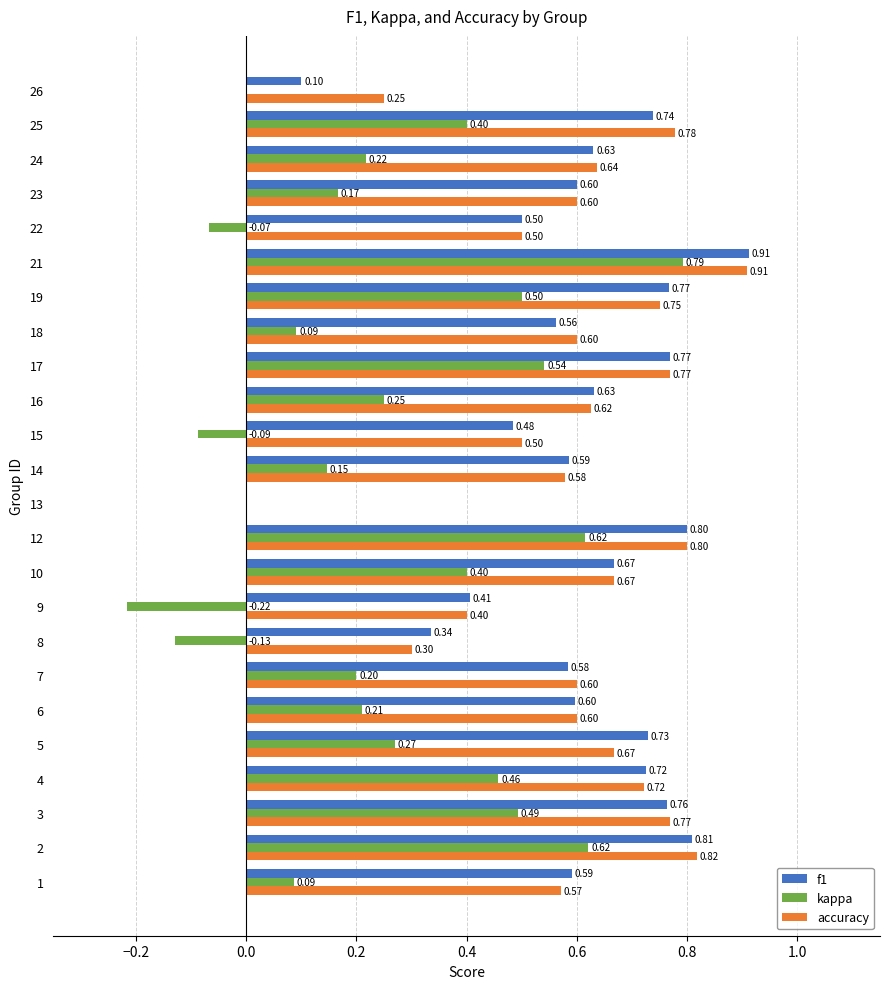

What is the total value across all series at 12?

2.2